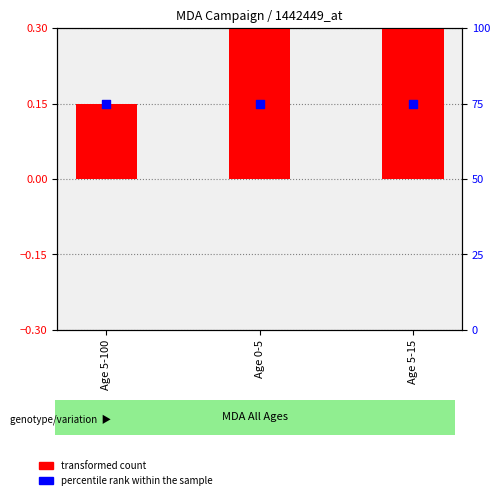

At which category is the sum across all series the highest?

Age 0-5